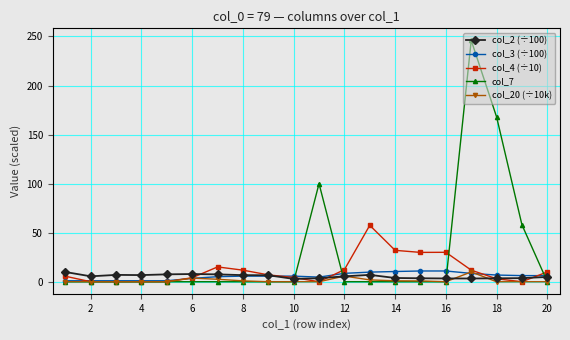

True or false: col_2 (÷100) and col_7 intersect in this chart.

True